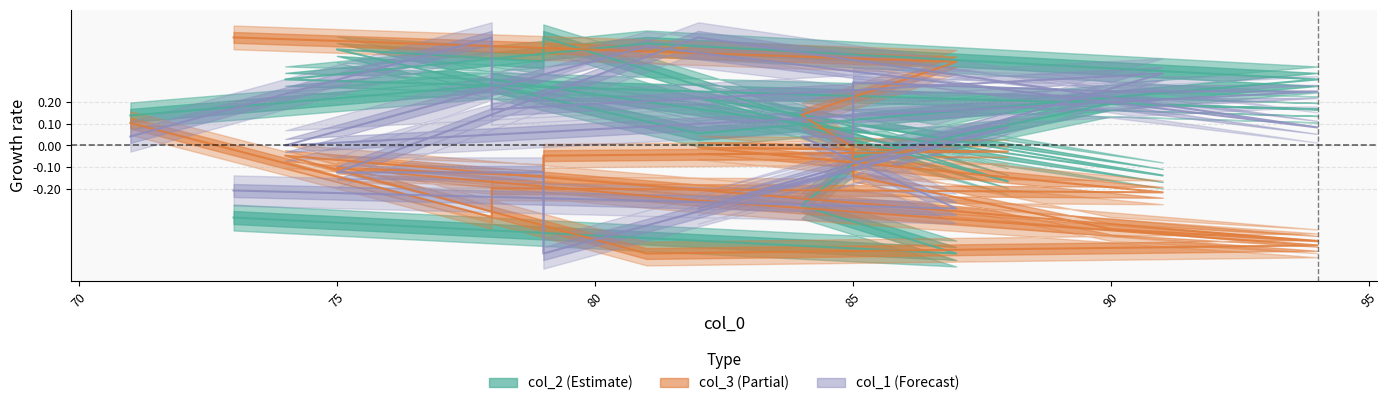

Where is col_3 nearest to the value 0?

85